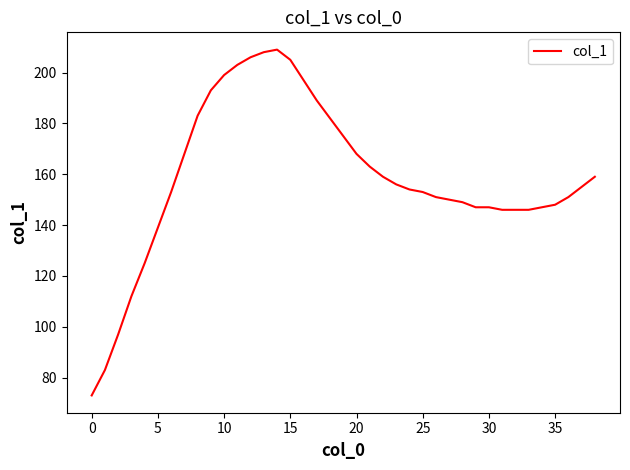

What is the difference between the maximum and minimum values?

136